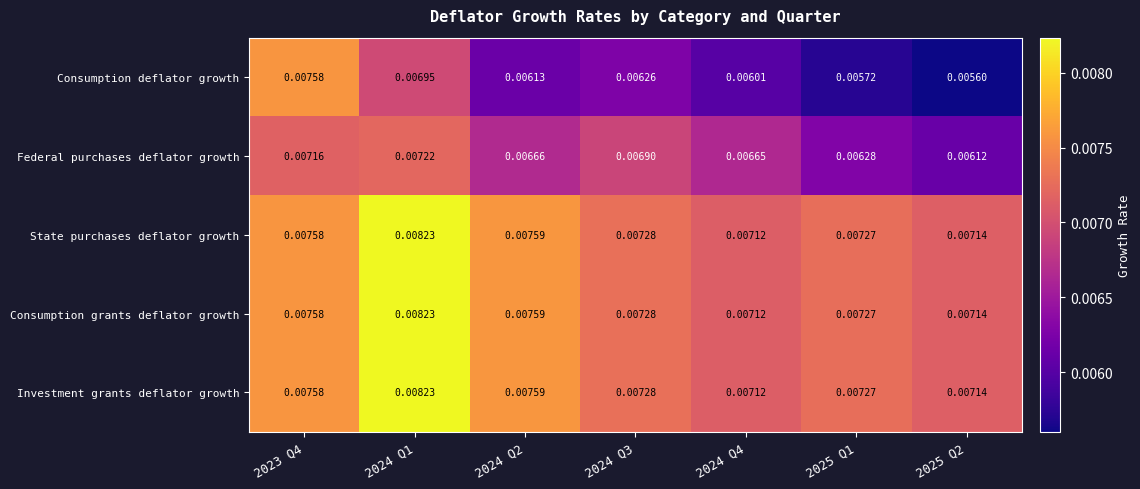

Between 2023 Q4 and 2025 Q1, which series saw the biggest shift?

Consumption deflator growth